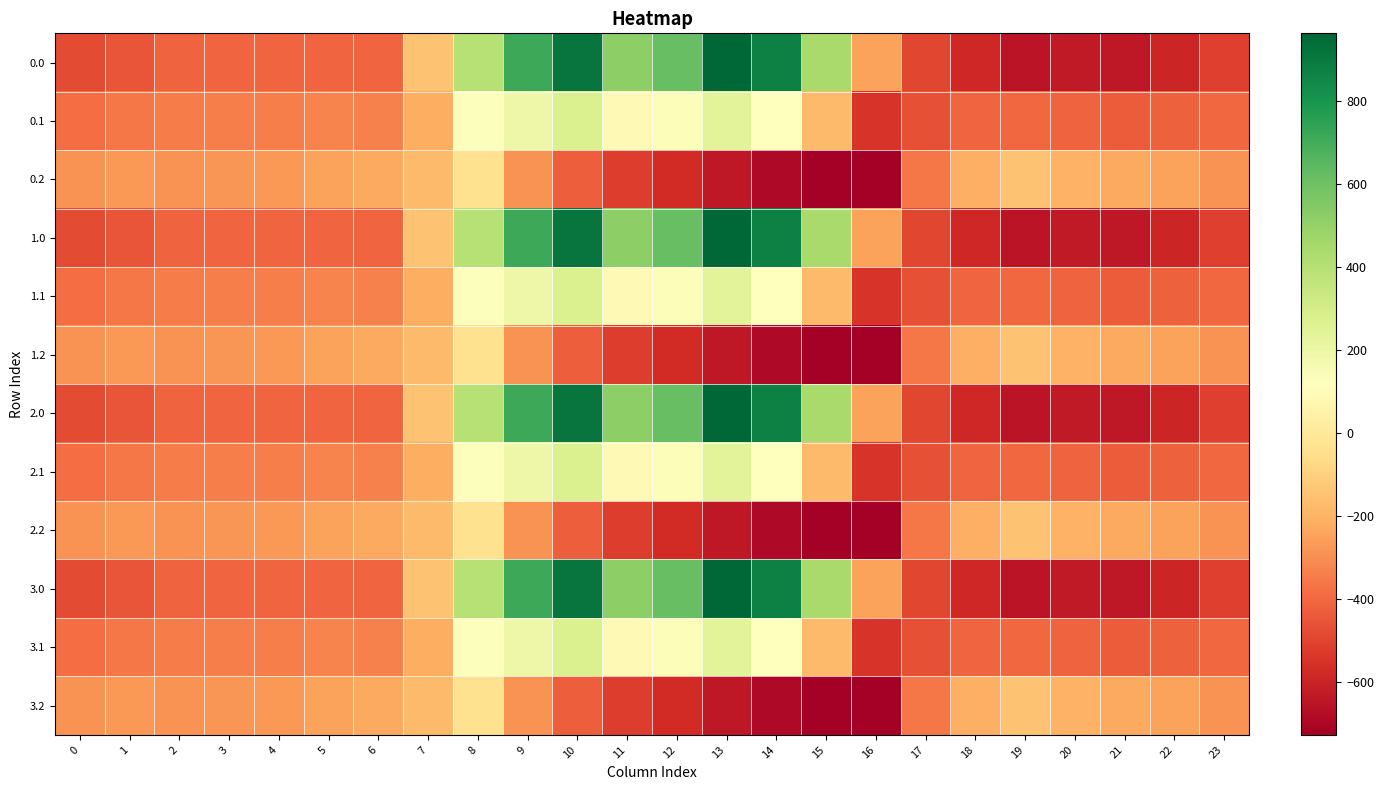

What is the difference between the highest and lowest values at 13?

1603.1